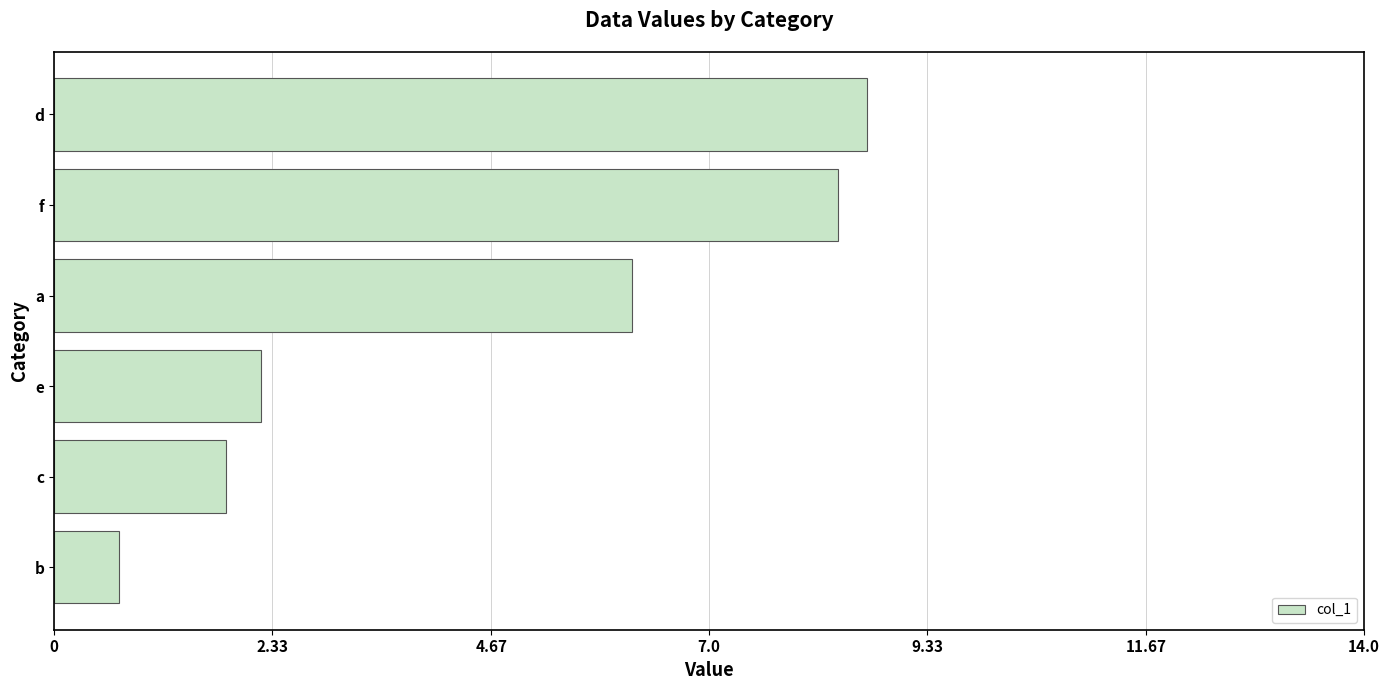

The value at a is 2.9. True or false?

False